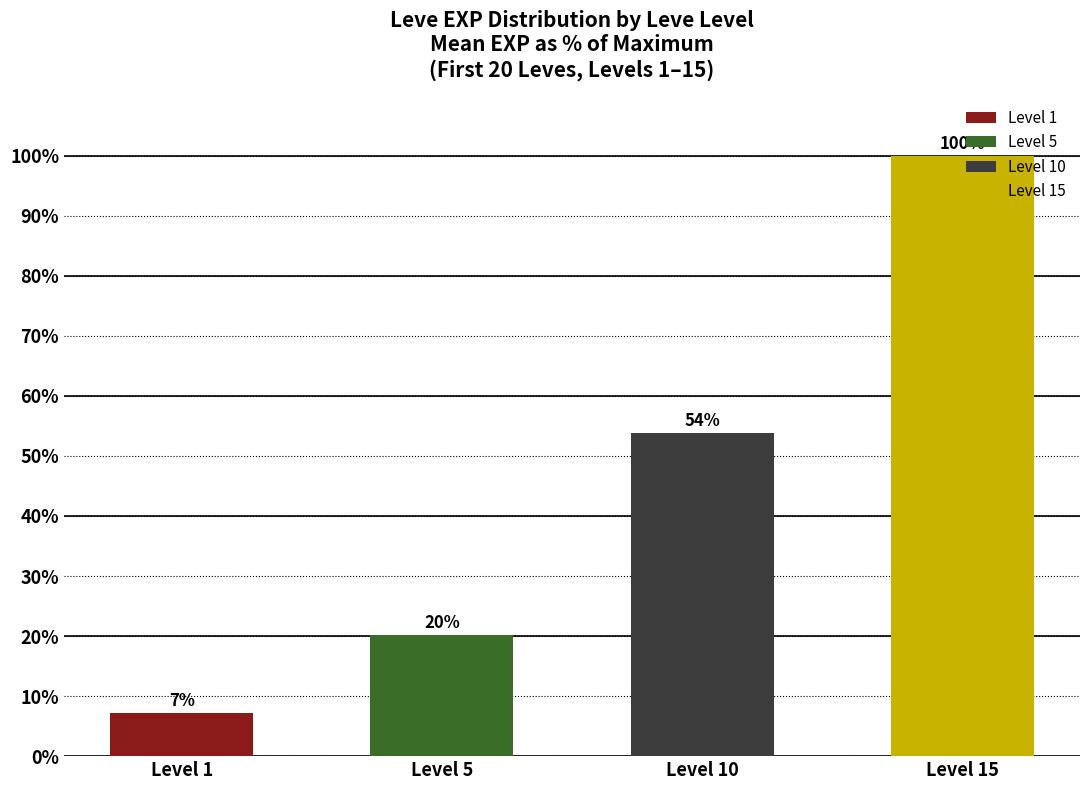

The chart shows a value of 30.7 at Level 5. True or false?

False